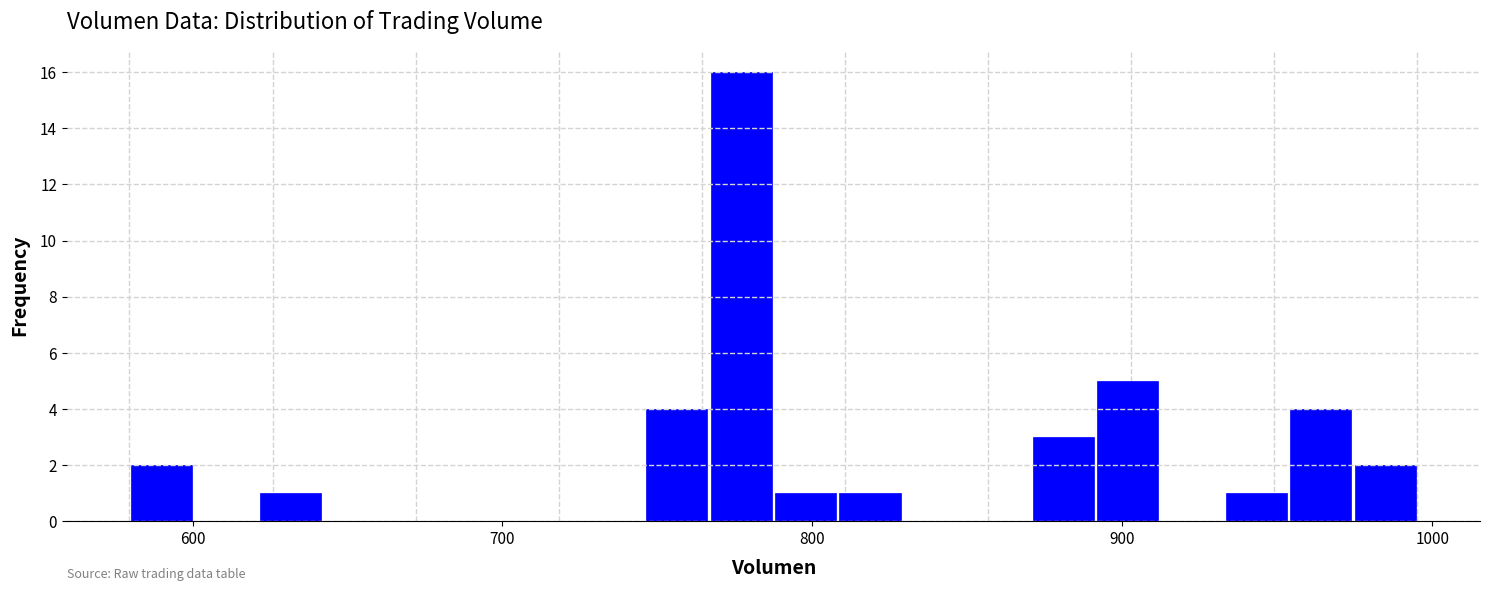

Read against the x-axis, roughly where is the centre of the tallest bar?

780